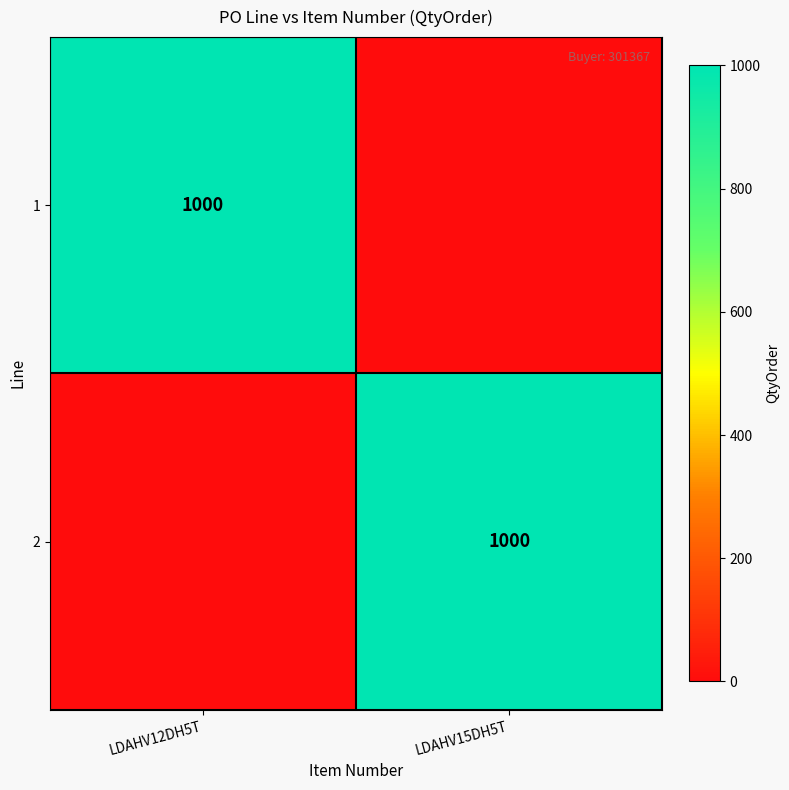

What is the total value across all series at LDAHV15DH5T?

1000